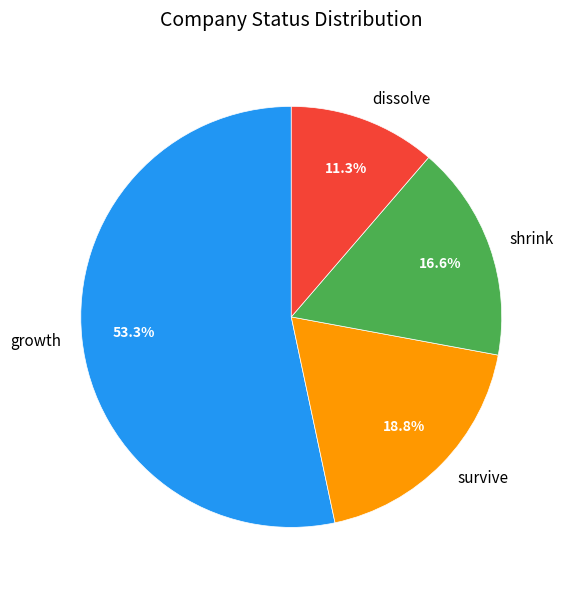

How much of the chart is everything except dissolve?

88.7%